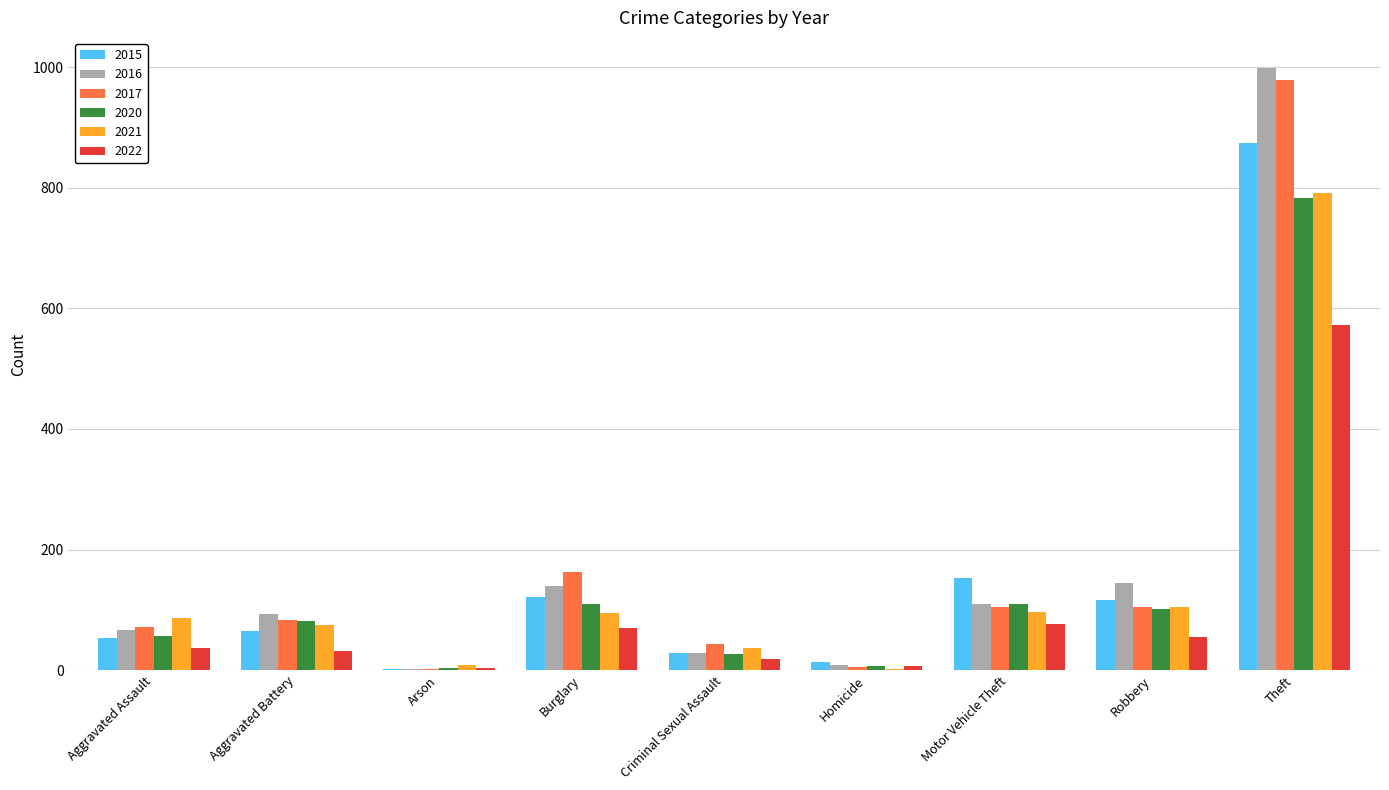

At which category is the sum across all series the highest?

Theft